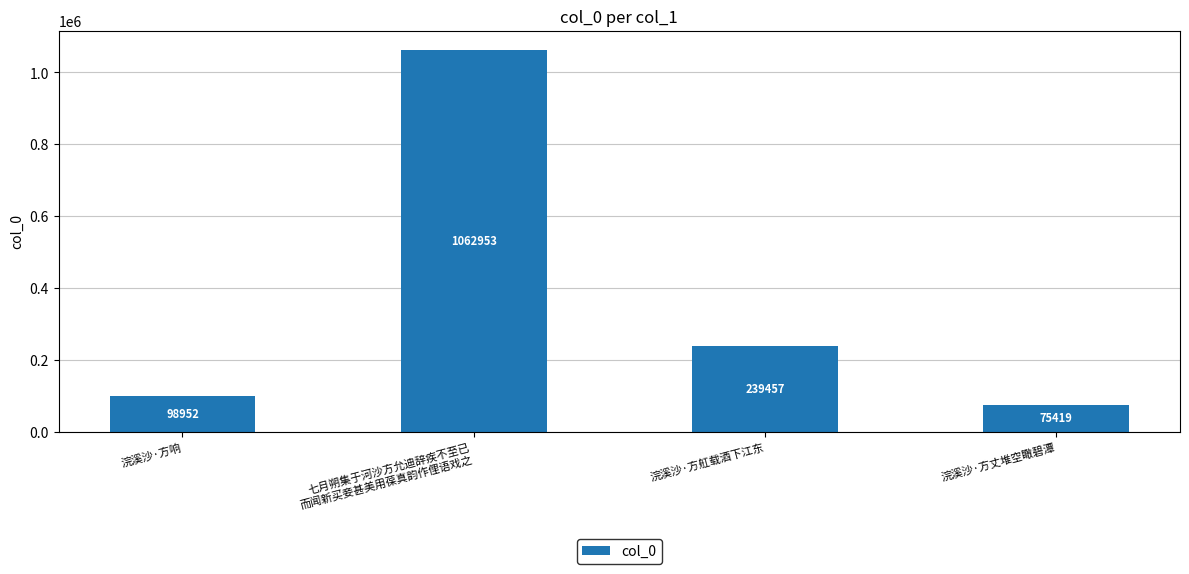

Does the chart contain stacked bars?

No